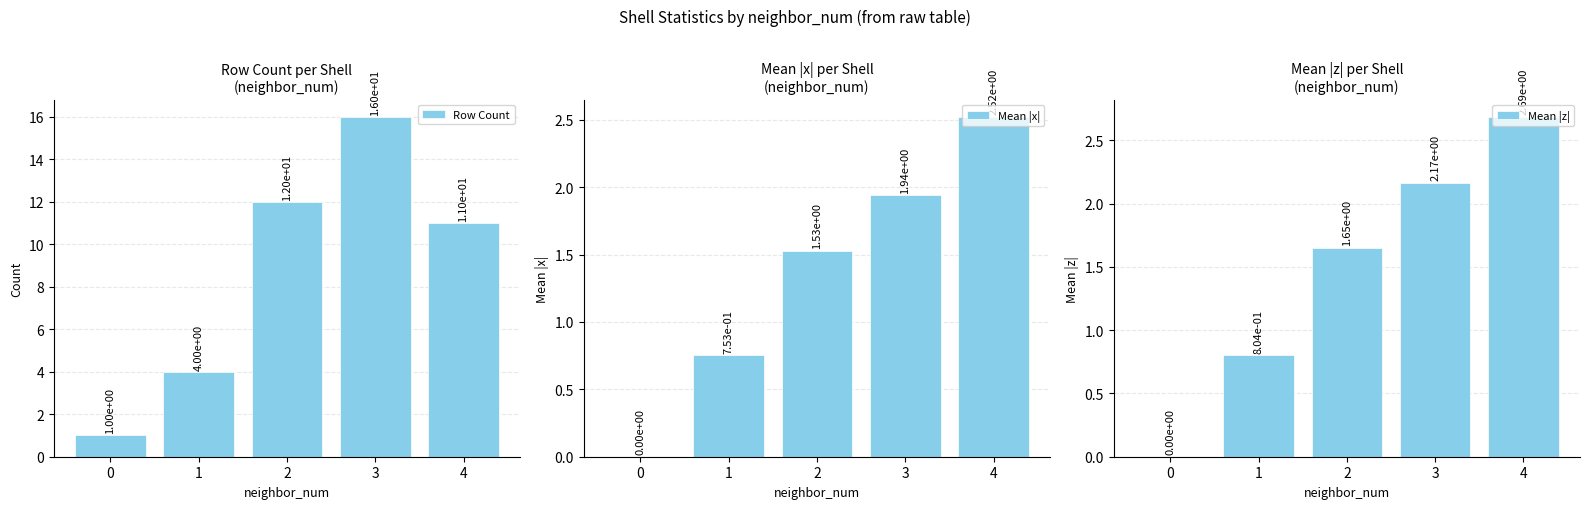

What is the value of the Mean |x| bar at the 5th from the left?

2.5